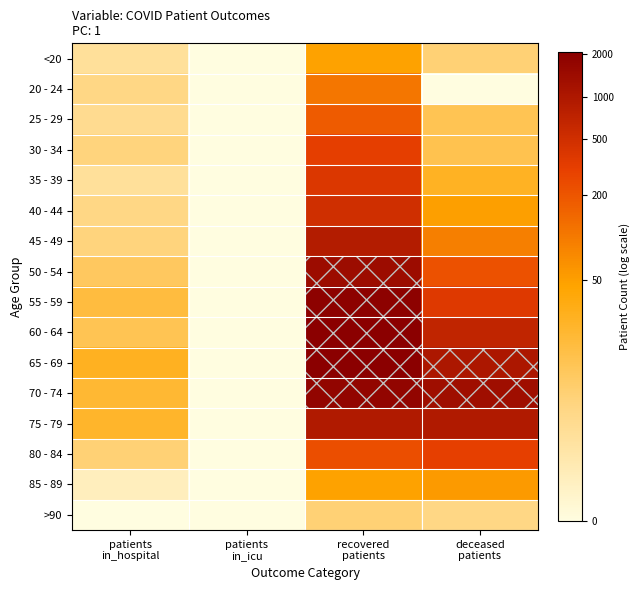

Which series has the largest total across all categories?

65 - 69